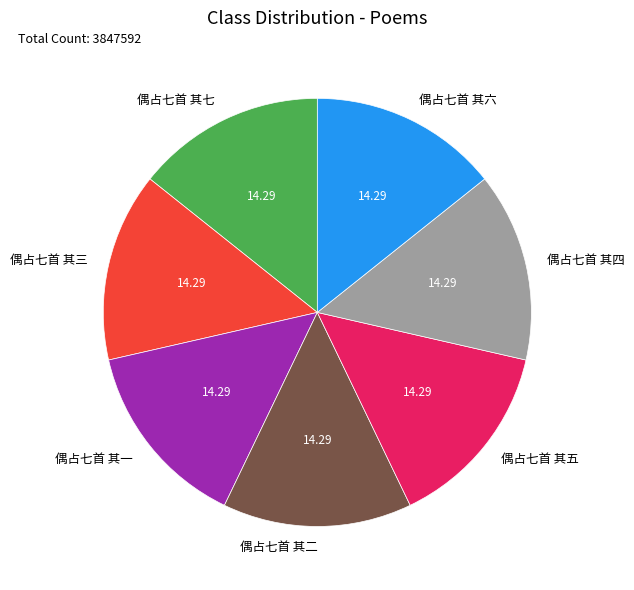

Is it true that 偶占七首 其四 is 26% of the pie?

False